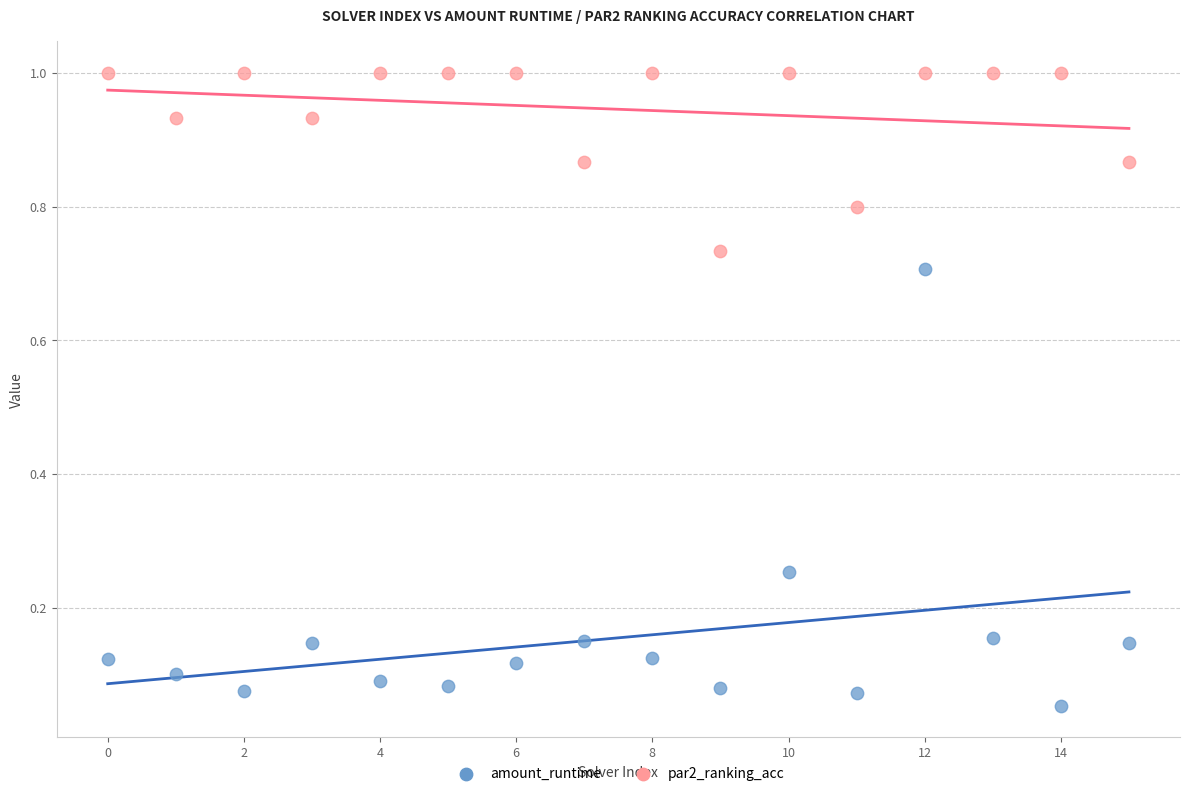

Which series contains the lowest Y value?

amount_runtime